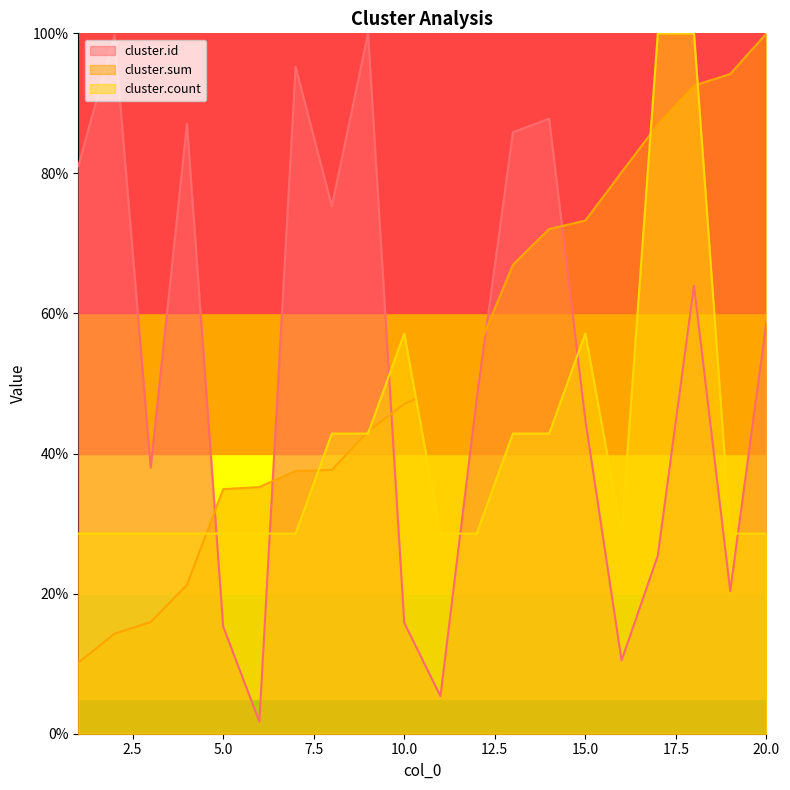

How many lines are shown in the chart?

3